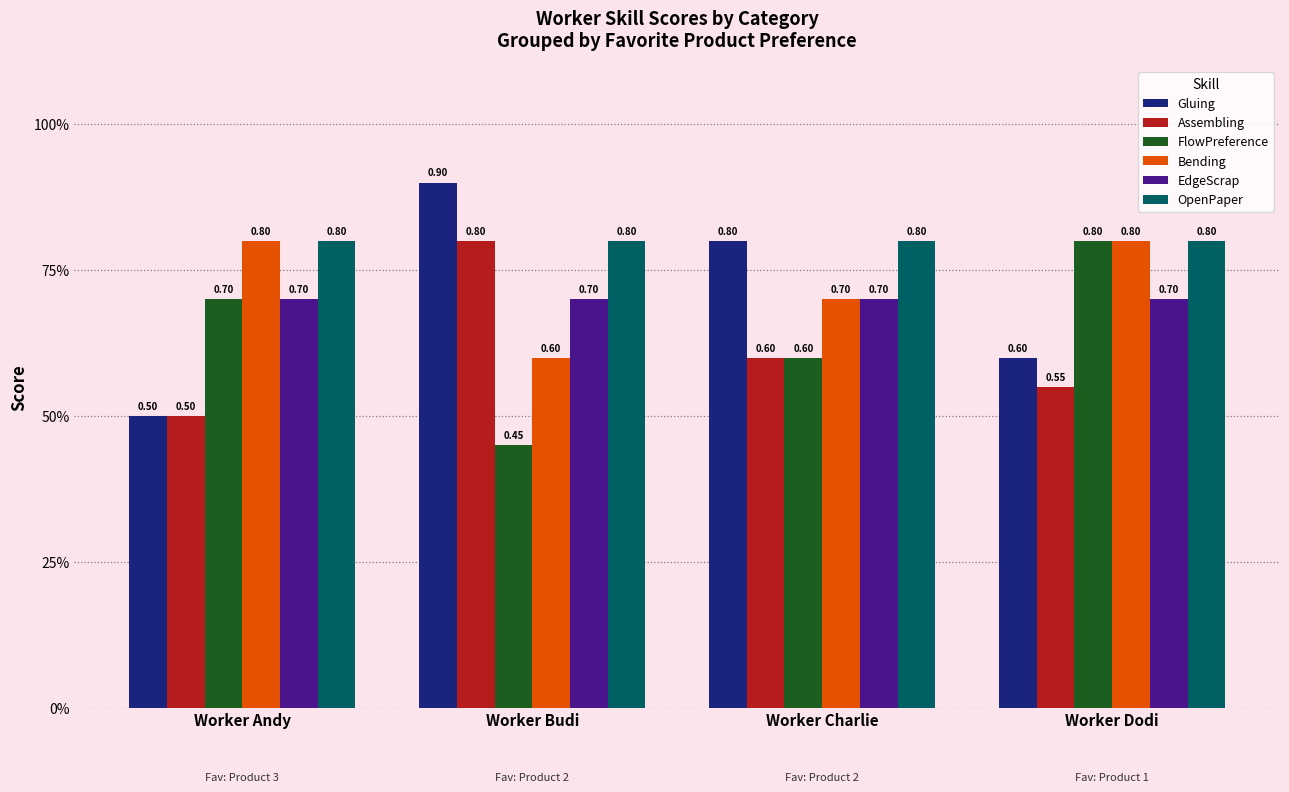

Are the bars horizontal?

No